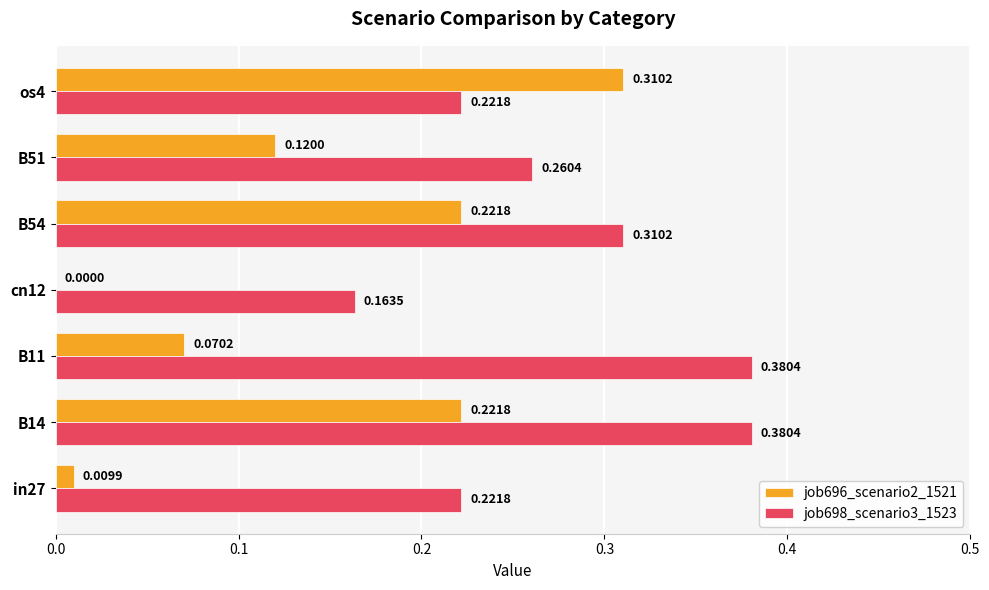

How many job698_scenario3_1523 values are between 0 and 1?

7